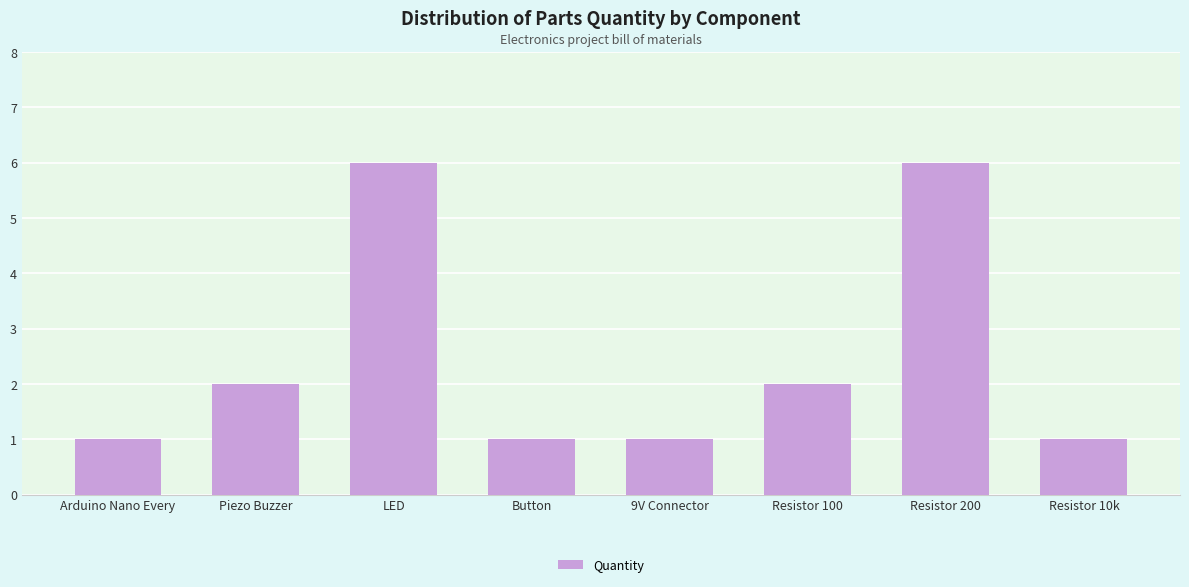

Does the chart contain stacked bars?

No